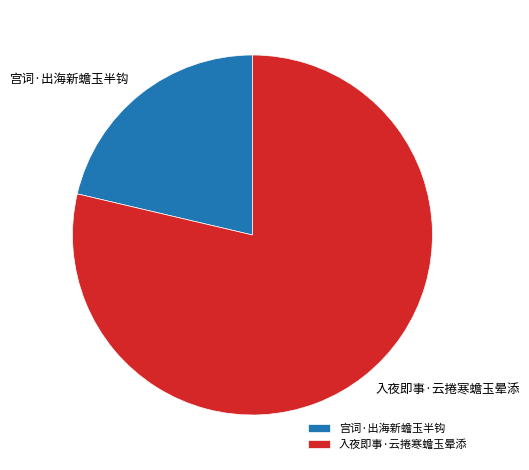

How many slices are in this pie chart?

2